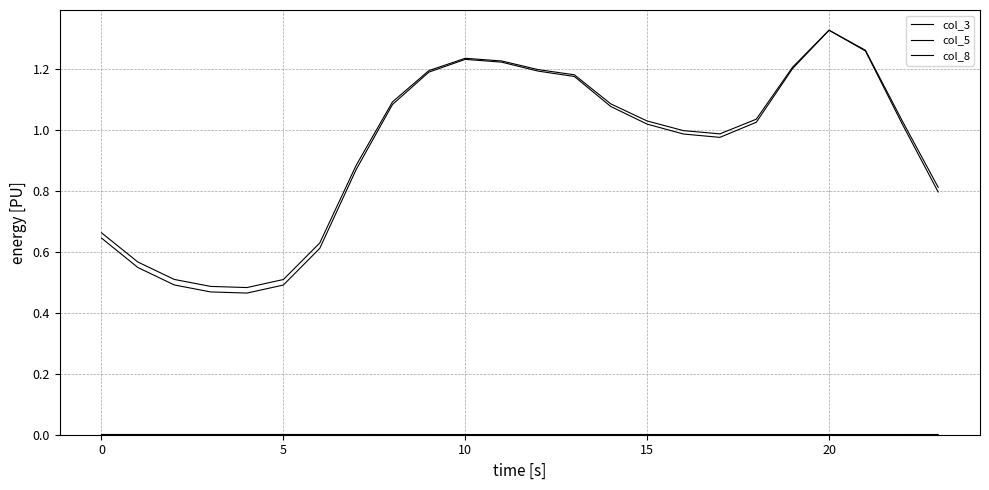

Does the chart have visible grid lines?

Yes